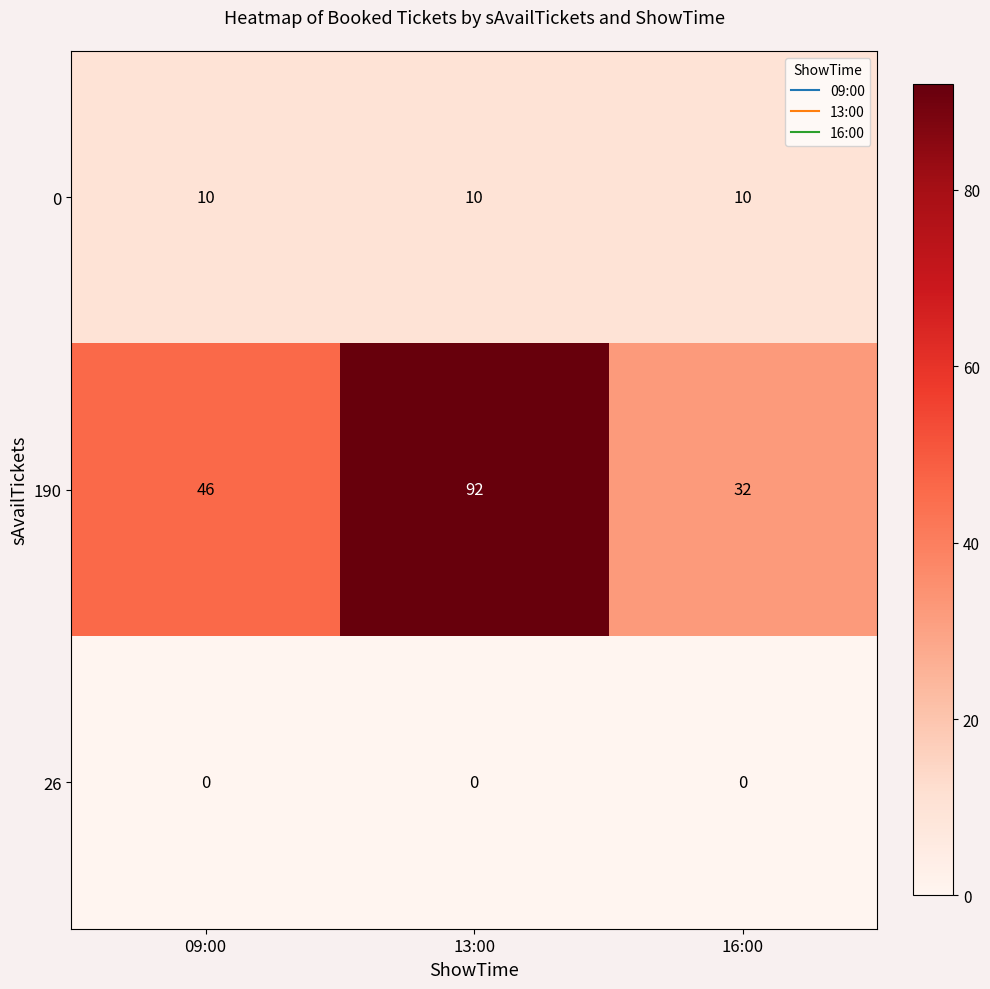

What is the approximate value of 190 at 09:00?

46